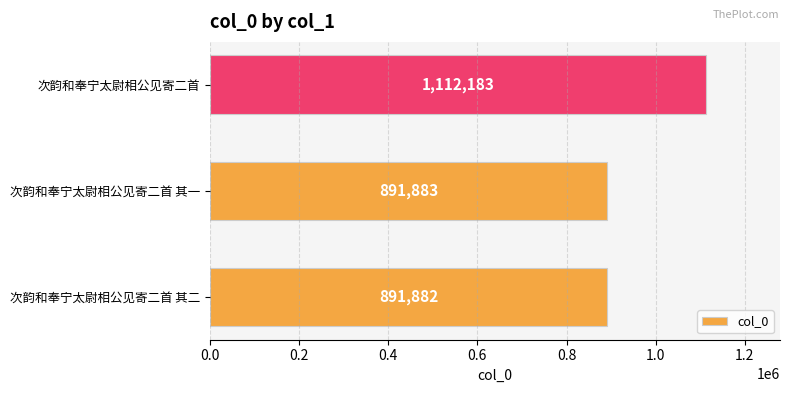

Reading top to bottom, list all the values displayed in this chart.

次韵和奉宁太尉相公见寄二首=1112183	次韵和奉宁太尉相公见寄二首 其一=891883	次韵和奉宁太尉相公见寄二首 其二=891882